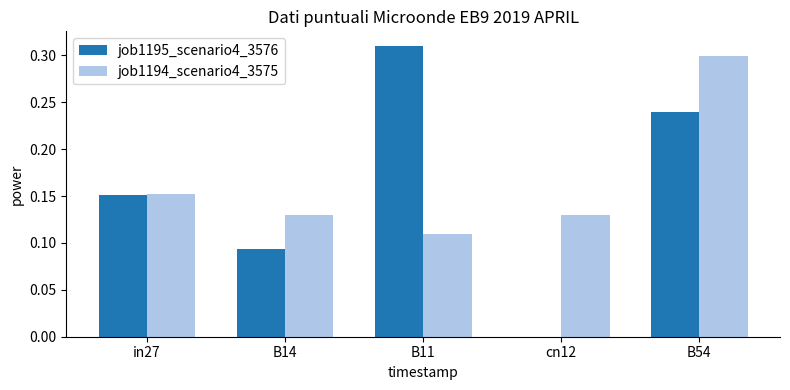

At which category is the sum across all series the highest?

B54